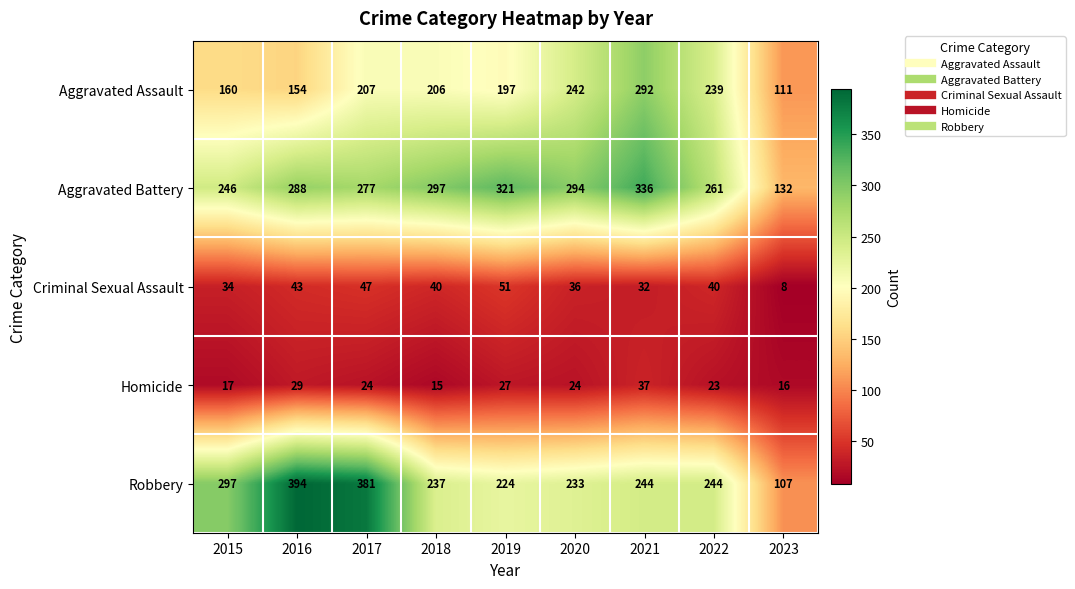

What is the average value of the Criminal Sexual Assault series?

37